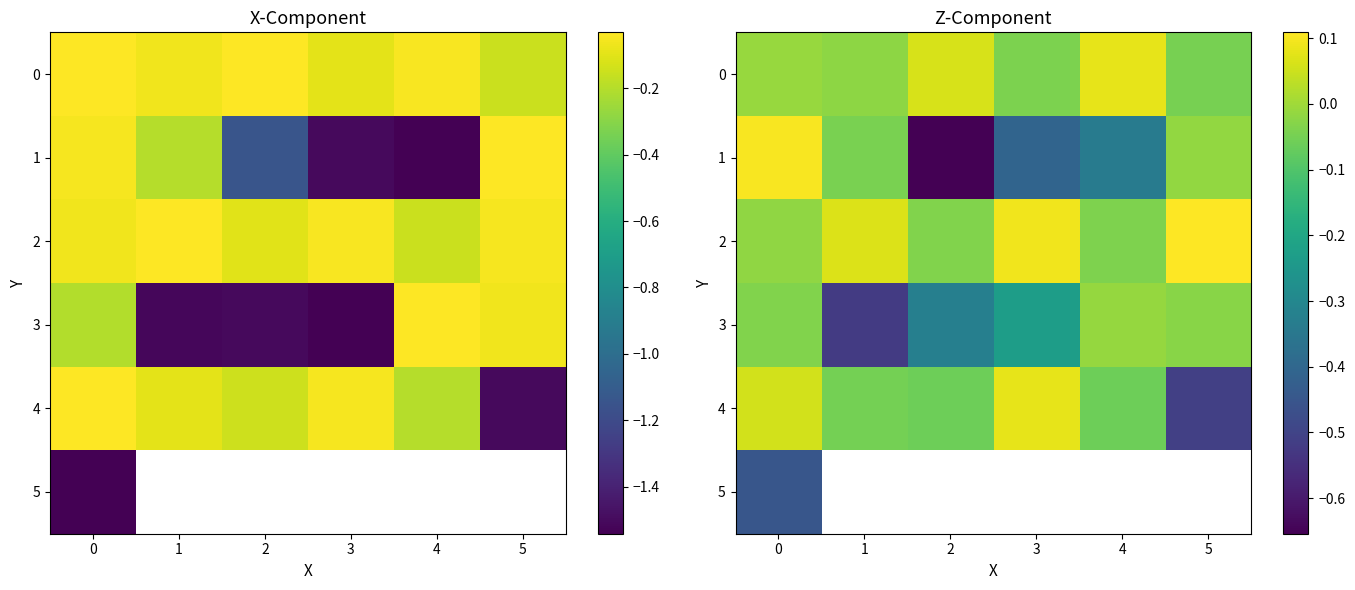

What is the maximum value shown in the chart?

0.1